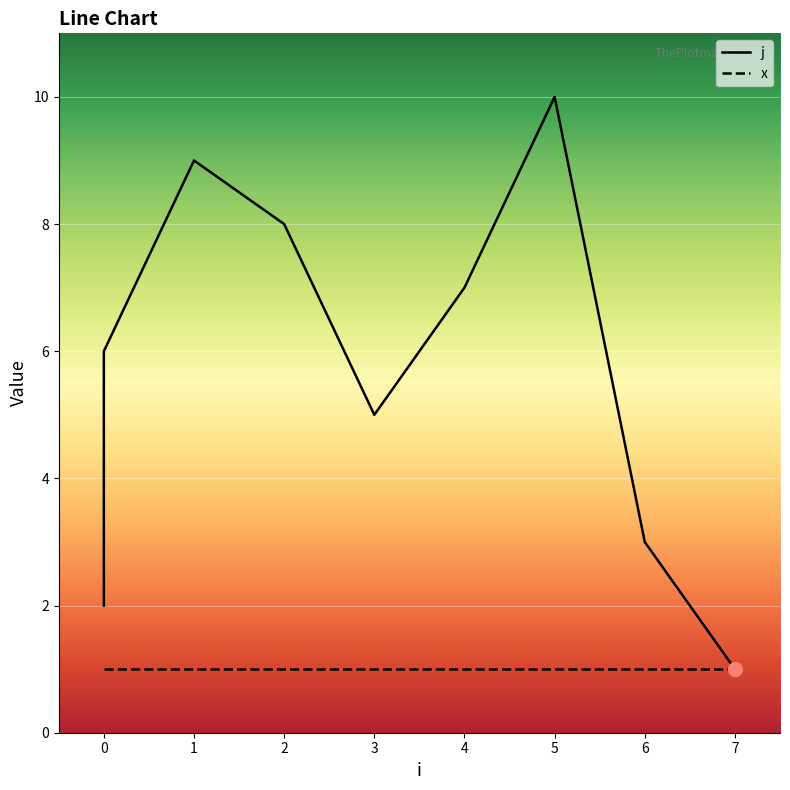

Count the number of data series in this chart.

2